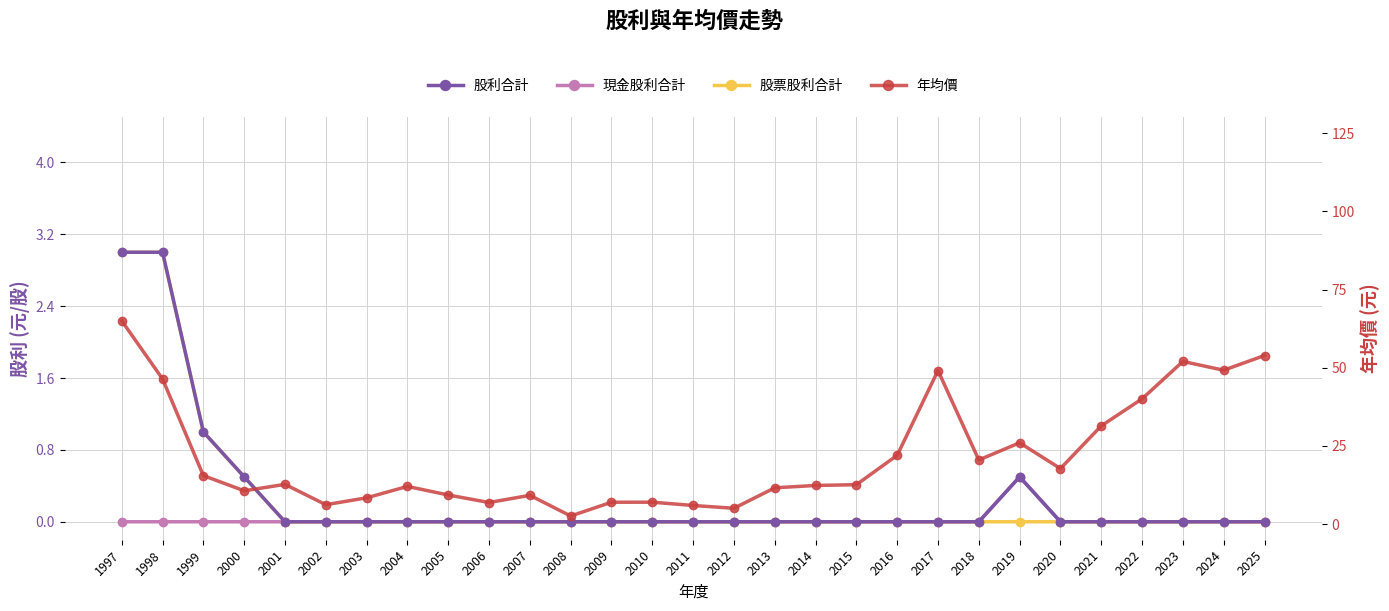

What is the total value across all series at 2012?

5.1